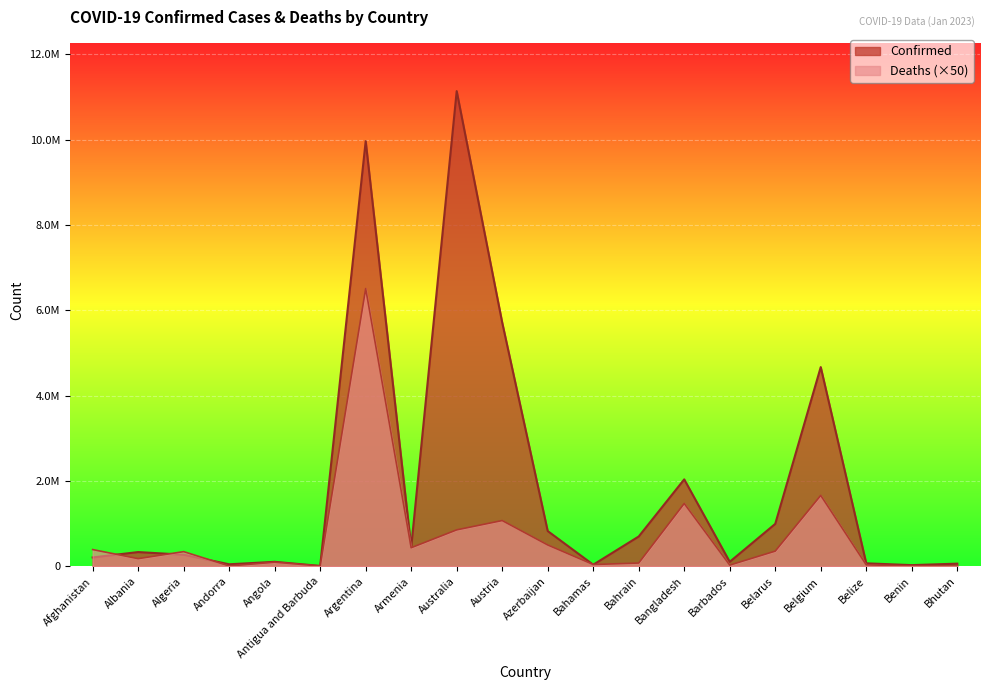

The value of Deaths at Angola is 96500. True or false?

True